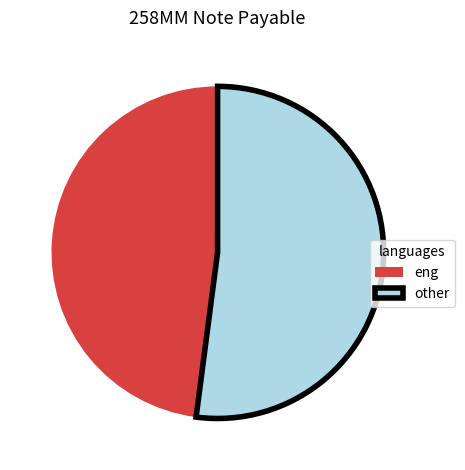

Rank the categories by value from lowest to highest.

eng, other